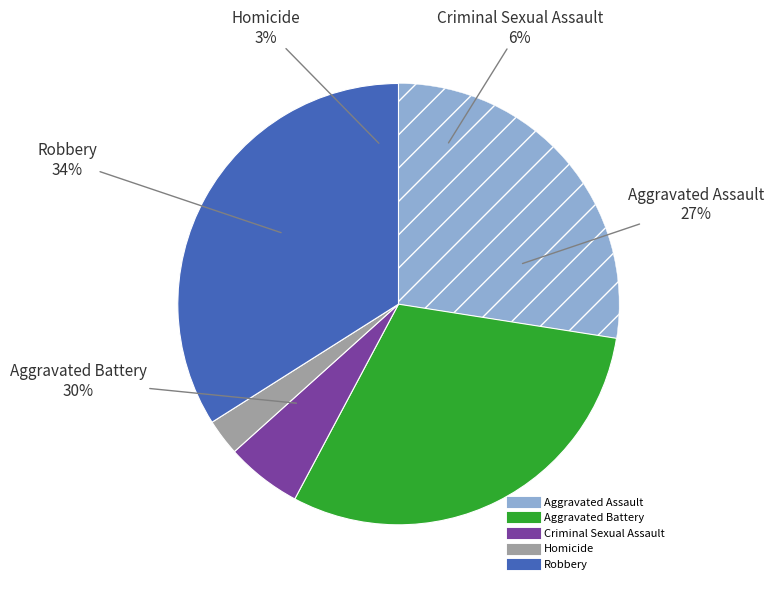

What percentage do Robbery and Aggravated Assault together represent?

61.5%